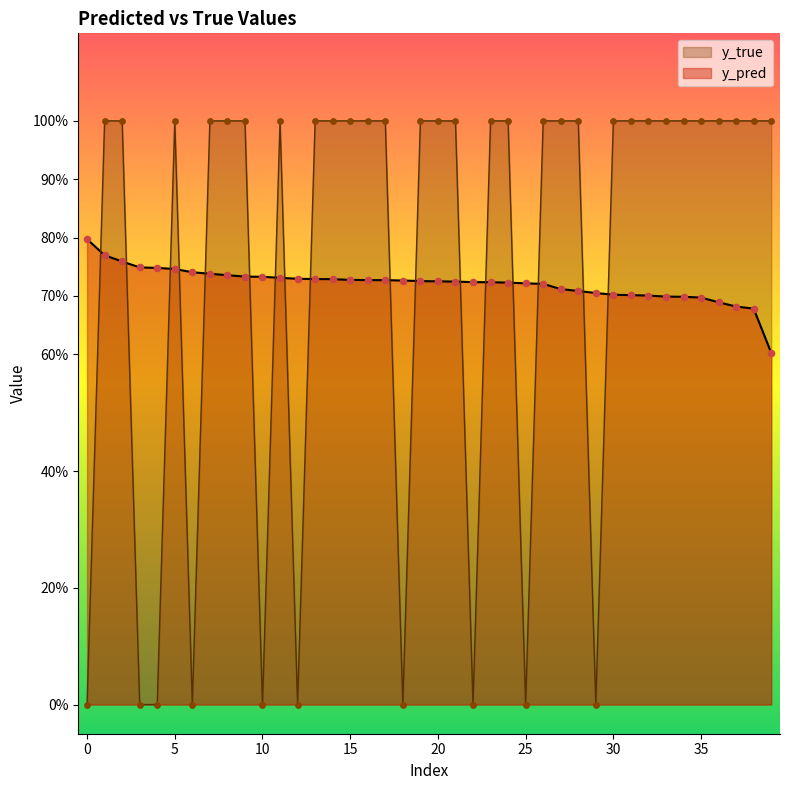

Which series reaches the maximum Y coordinate?

y_true